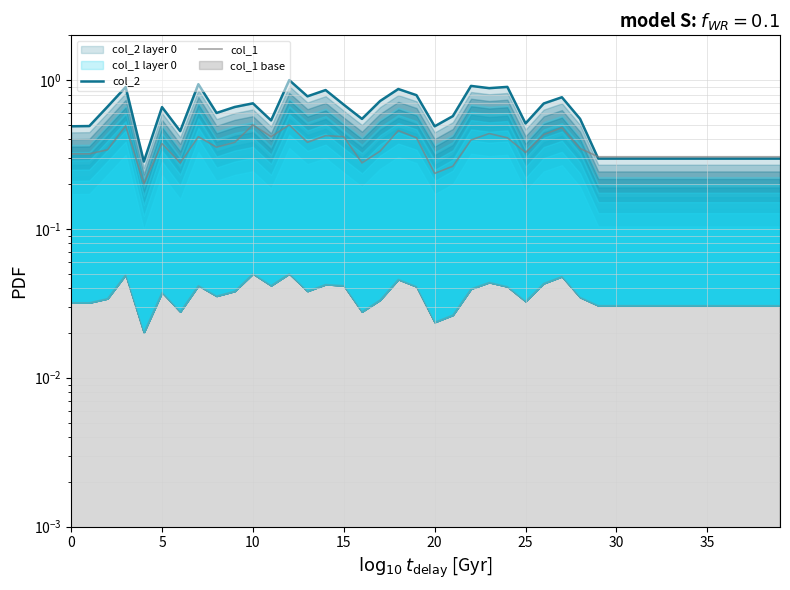

Is it true that col_1 equals 0.7 at 27?

False